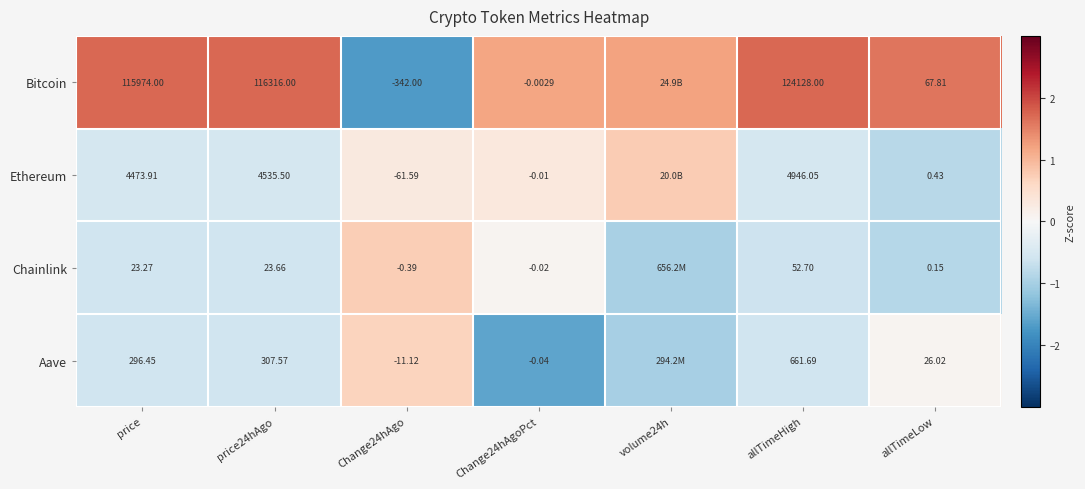

Which series changed the most between allTimeHigh and allTimeLow?

Bitcoin